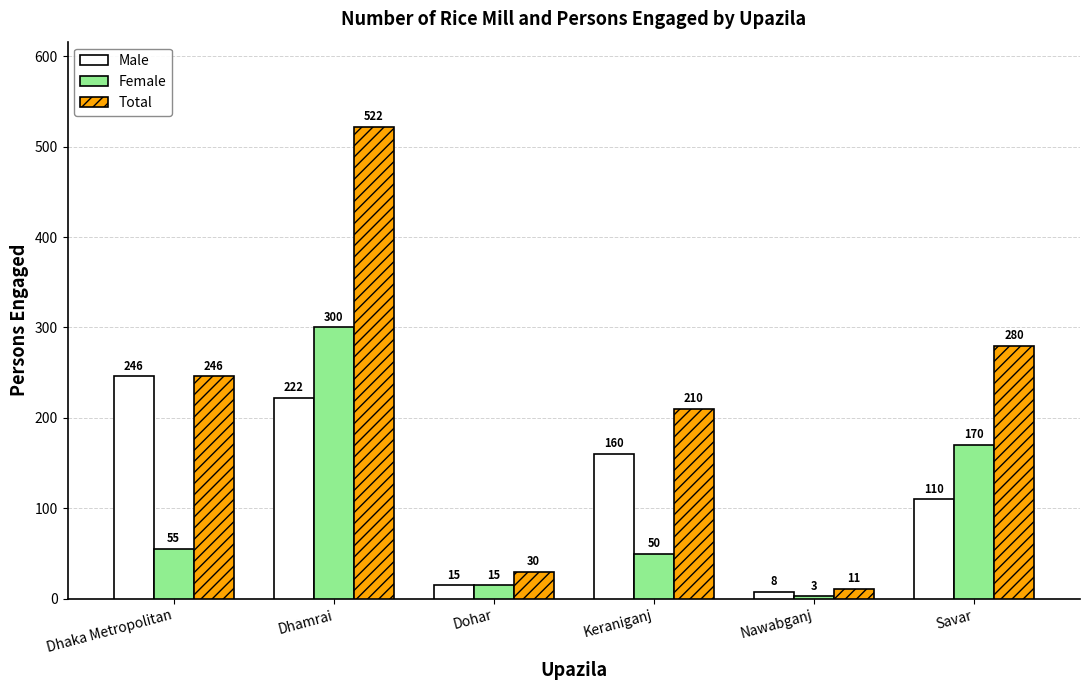

Is it true that Male equals 15 at Dohar?

True